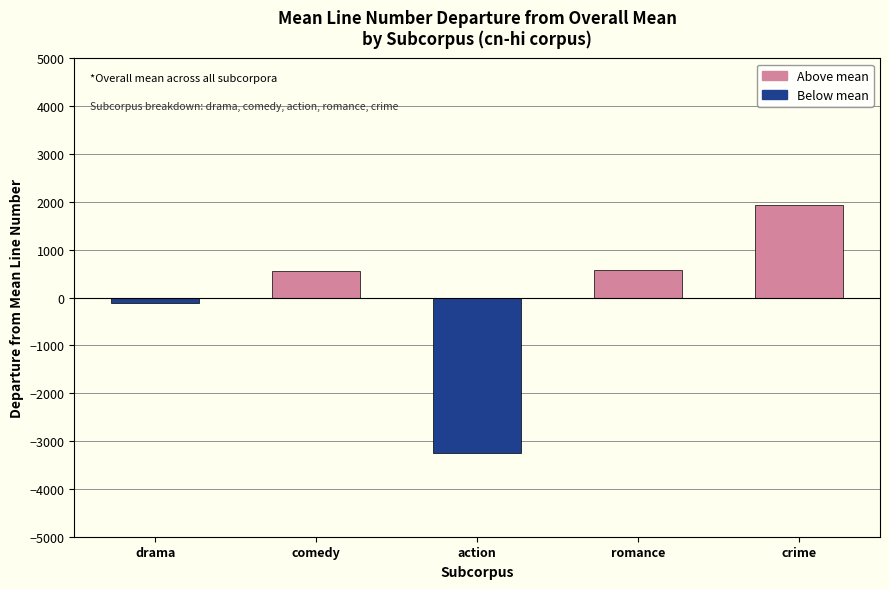

Read the value at comedy.

550.5